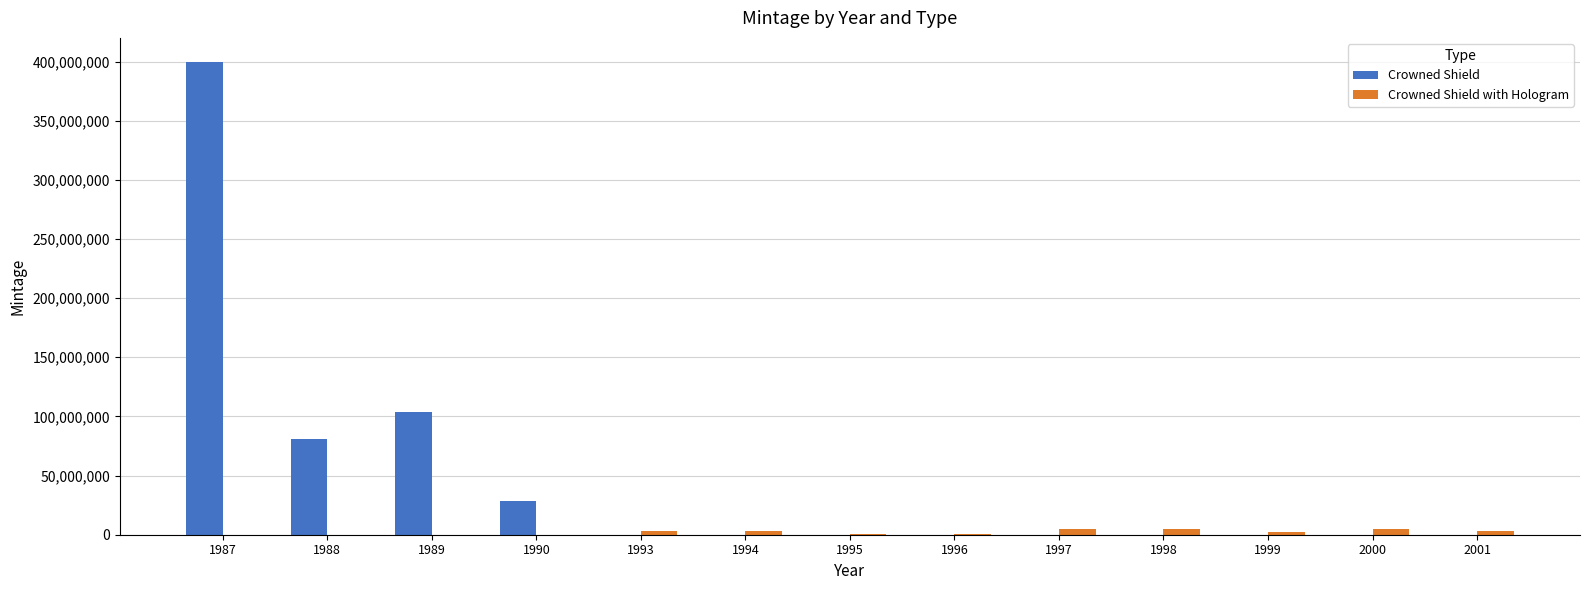

The value of Crowned Shield at 1999 is 193821354. True or false?

False